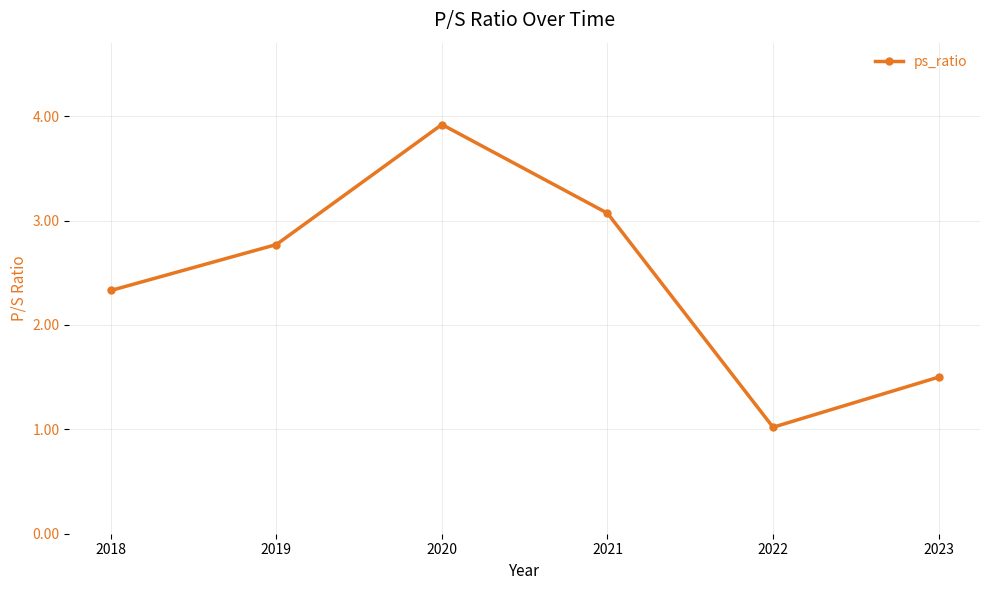

What is the change in value from 2018 to 2019?

+0.4